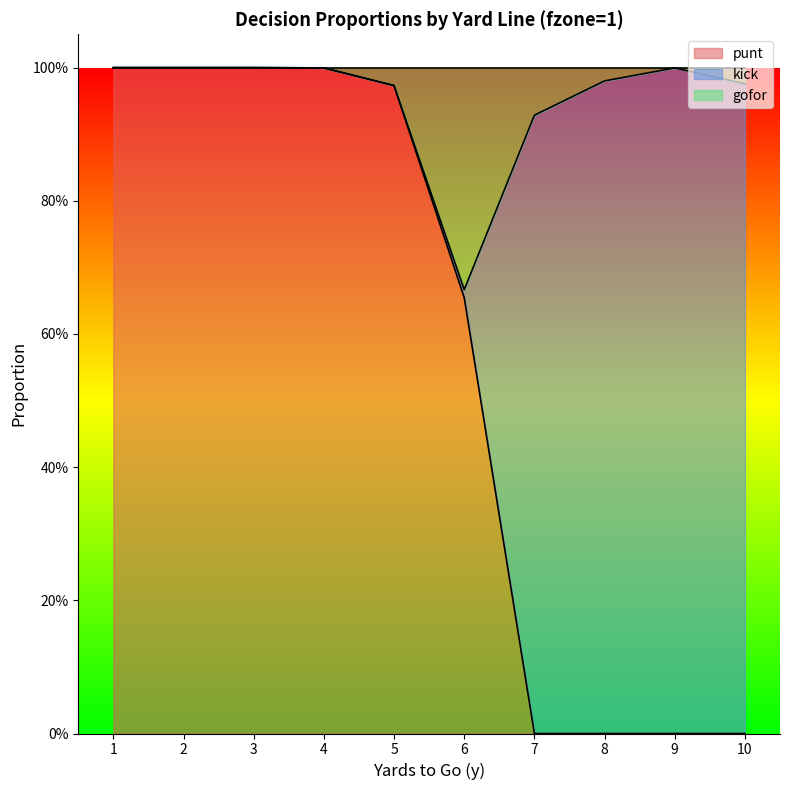

True or false: punt has more than 0 points higher than both neighbors.

False